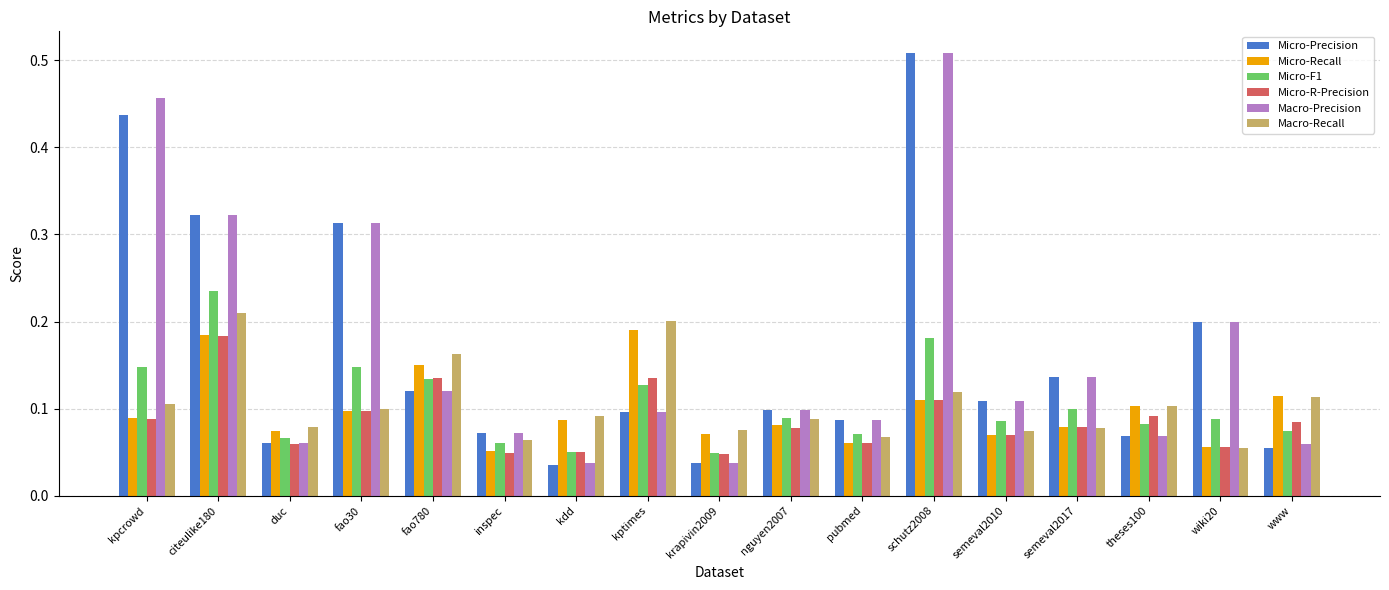

Which series changed the most between duc and schutz2008?

Micro-Precision